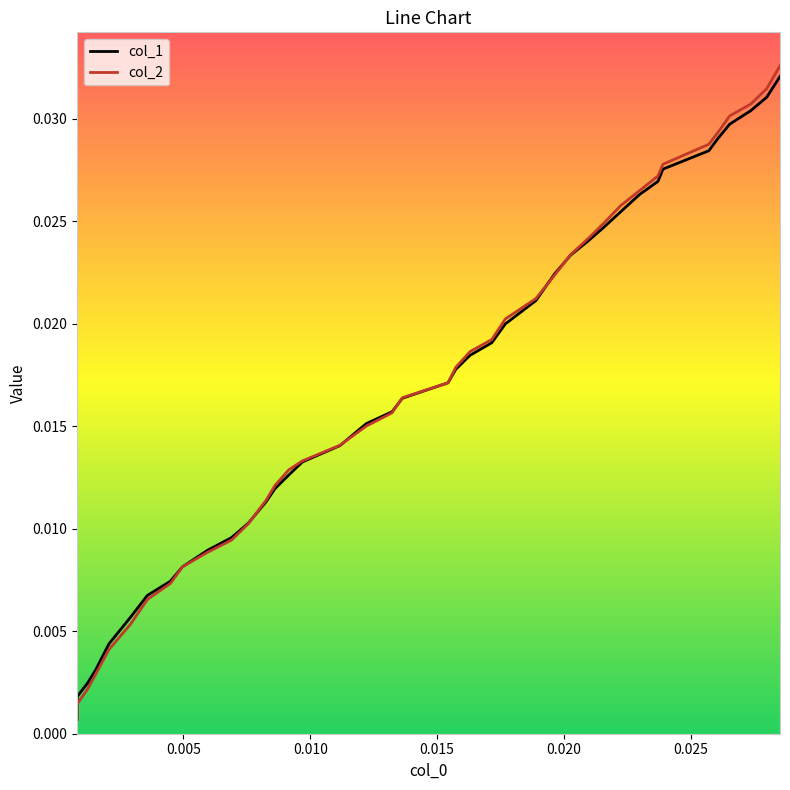

Which series has the largest range (max minus min)?

col_2